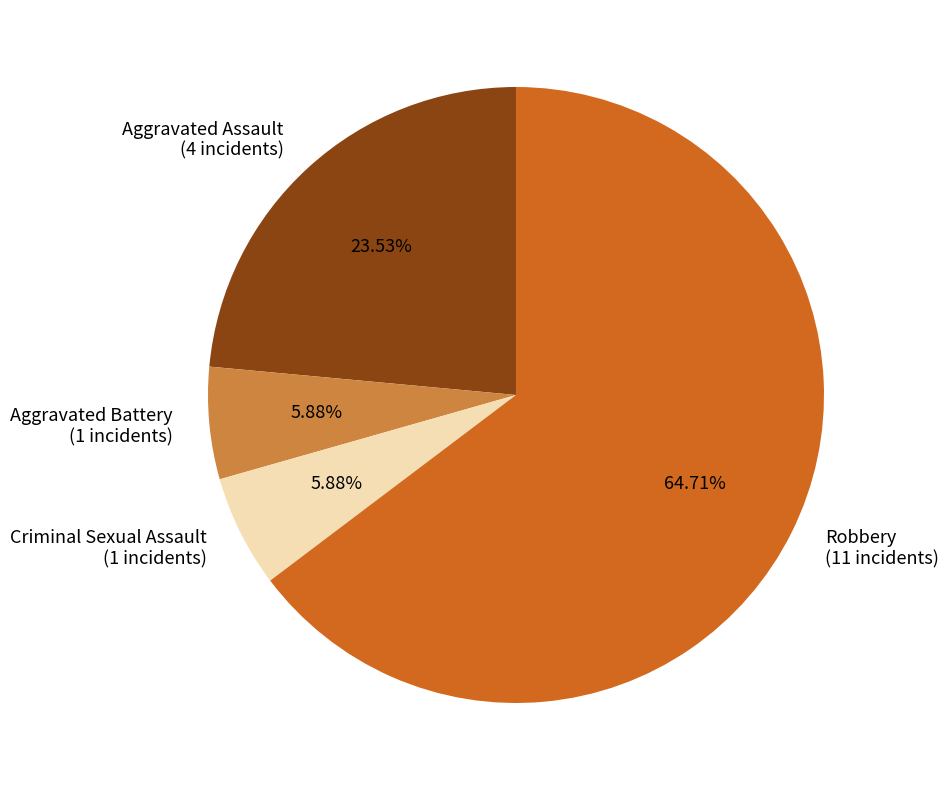

How many slices are in this pie chart?

4